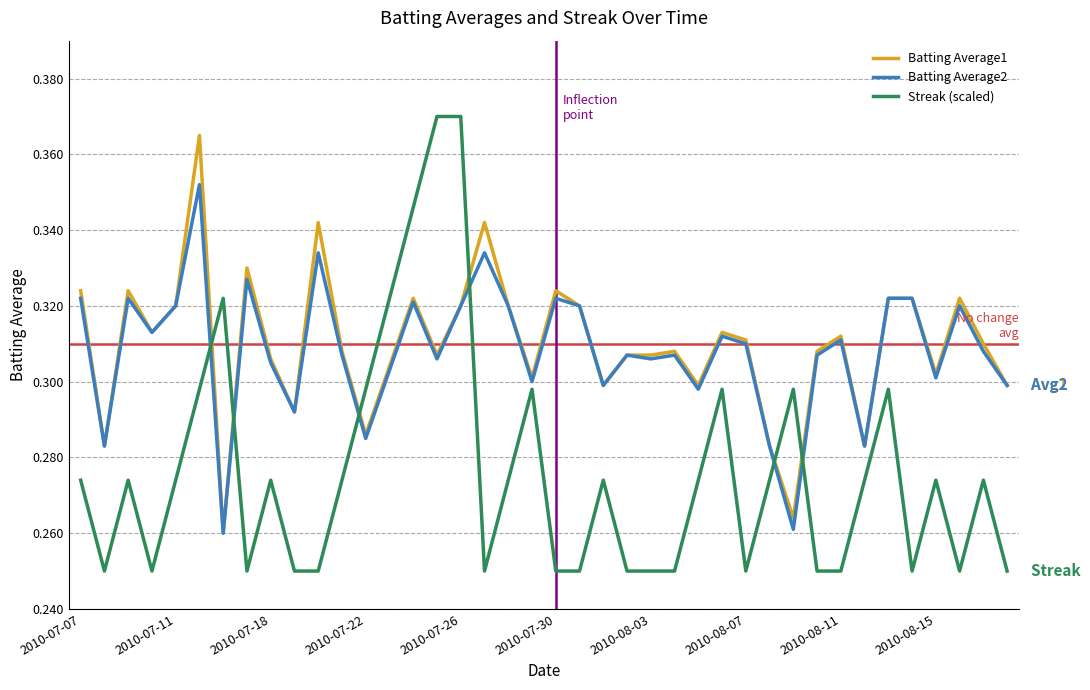

After their last crossing, which series has the higher values: Streak (scaled) or Batting Average2?

Batting Average2